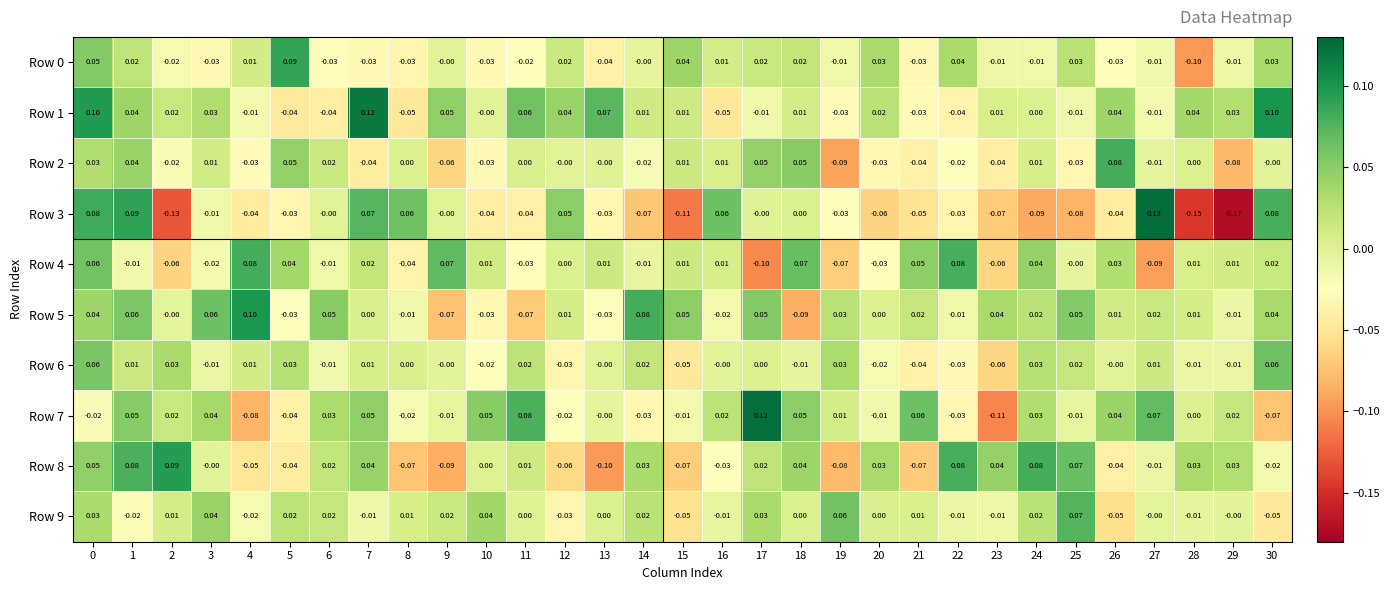

At how many categories does at least one series exceed 0?

31